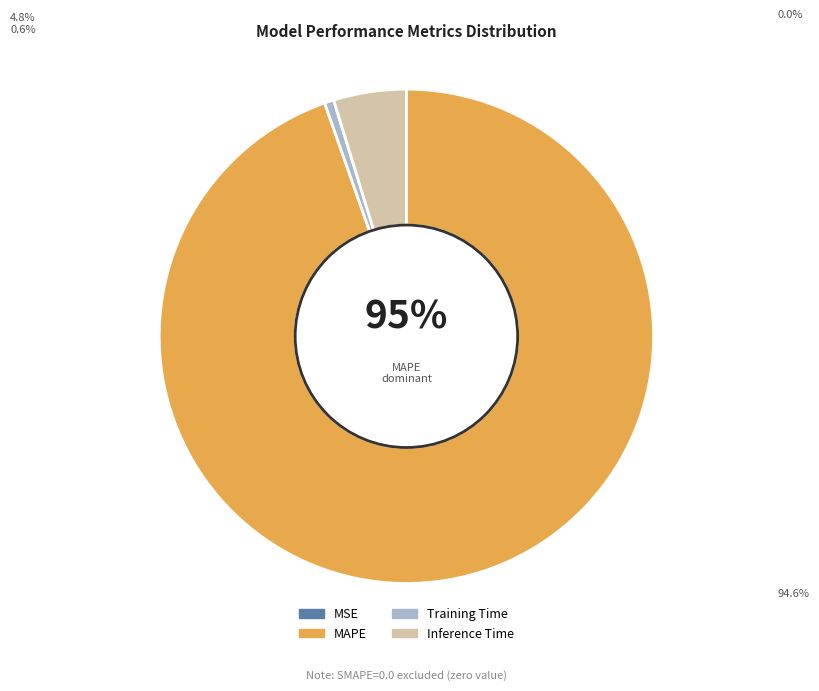

How many segments does this pie chart have?

4